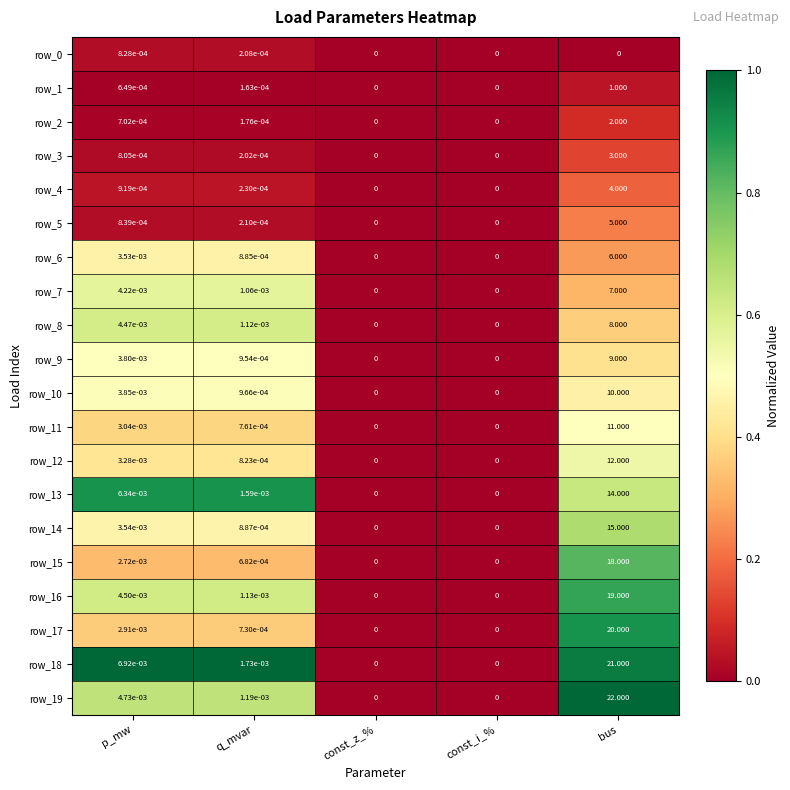

The value of row_7 at const_z_% is 0.0. True or false?

True